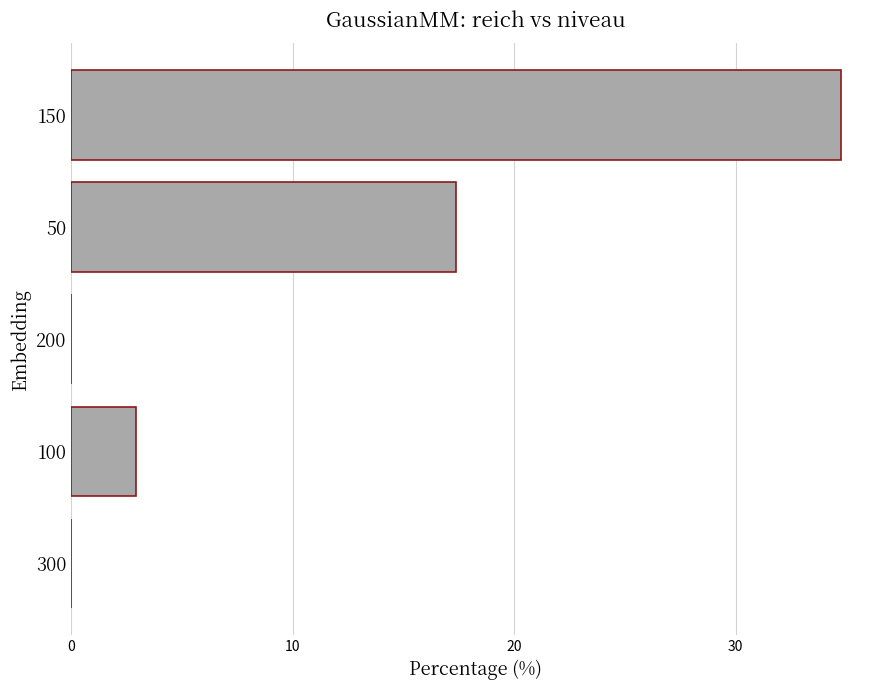

Count the number of values greater than 2.

3